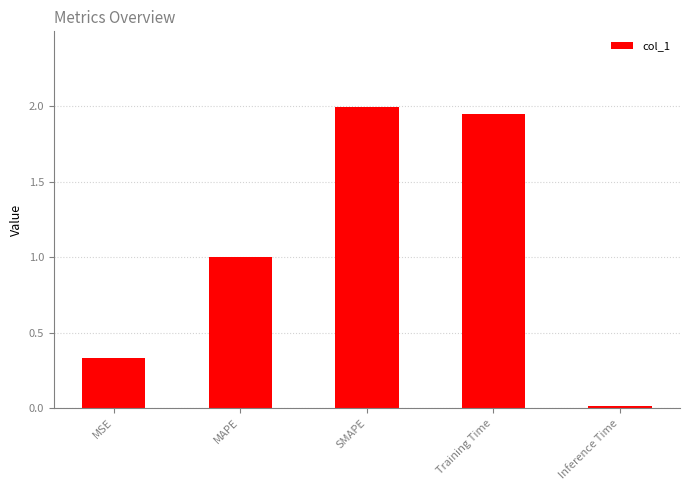

Which label corresponds to the smallest value in the chart?

Inference Time